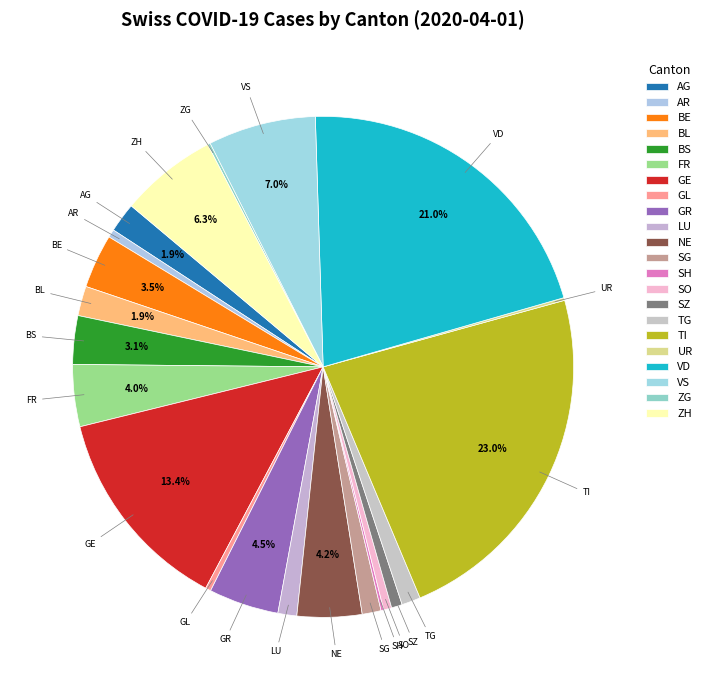

The BS slice represents 3% of the pie. True or false?

True